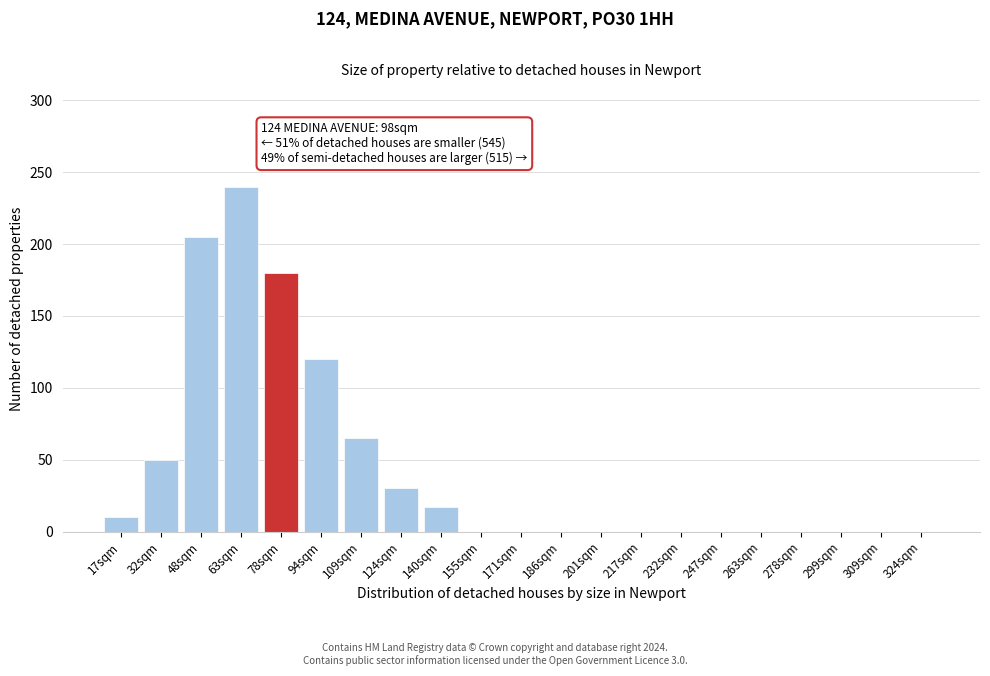

Reading right to left, what are all the values shown in this chart?

324sqm=0	309sqm=0	299sqm=0	278sqm=0	263sqm=0	247sqm=0	232sqm=0	217sqm=0	201sqm=0	186sqm=0	171sqm=0	155sqm=0	140sqm=17	124sqm=30	109sqm=65	94sqm=120	78sqm=180	63sqm=240	48sqm=205	32sqm=50	17sqm=10